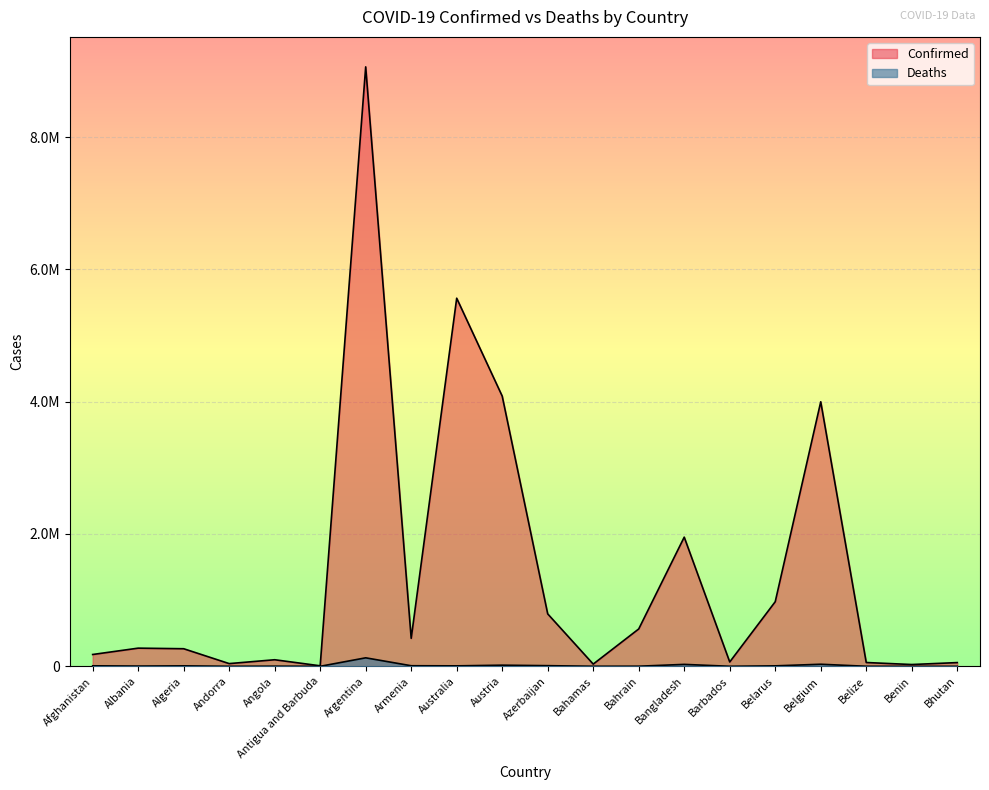

What is the label of the 11th point from the left?

Azerbaijan